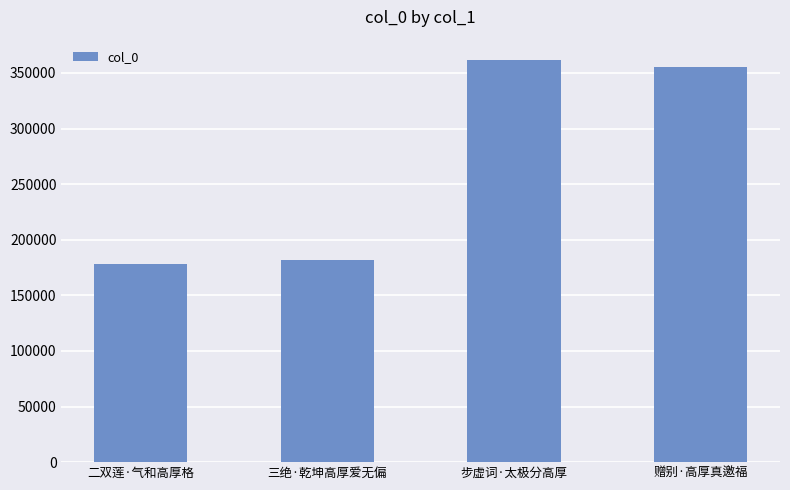

What is the difference between the values at 步虚词·太极分高厚 and 二双莲·气和高厚格?

183269